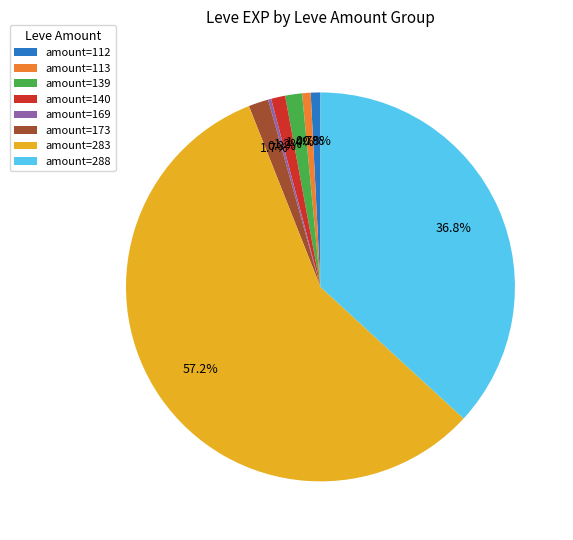

What is the ratio of the value at amount=113 to the value at amount=139?

0.5